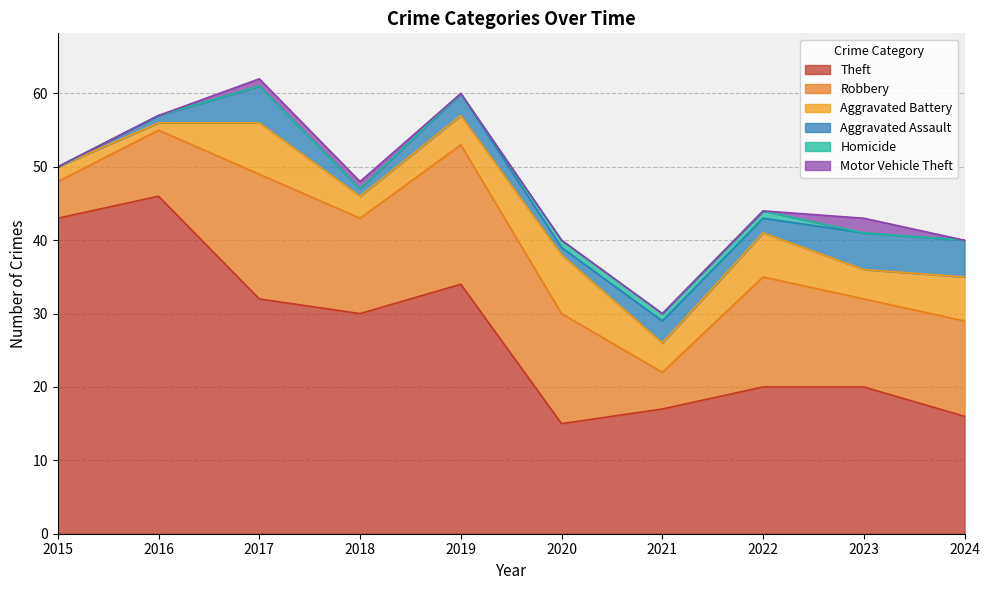

Reading right to left, list all the values displayed in this chart.

Theft: 2024=16	2023=20	2022=20	2021=17	2020=15	2019=34	2018=30	2017=32	2016=46	2015=43
Robbery: 2024=13	2023=12	2022=15	2021=5	2020=15	2019=19	2018=13	2017=17	2016=9	2015=5
Aggravated Battery: 2024=6	2023=4	2022=6	2021=4	2020=8	2019=4	2018=3	2017=7	2016=1	2015=2
Aggravated Assault: 2024=5	2023=5	2022=2	2021=3	2020=1	2019=3	2018=1	2017=5	2016=1	2015=0
Homicide: 2024=0	2023=0	2022=1	2021=1	2020=1	2019=0	2018=0	2017=0	2016=0	2015=0
Motor Vehicle Theft: 2024=0	2023=2	2022=0	2021=0	2020=0	2019=0	2018=1	2017=1	2016=0	2015=0